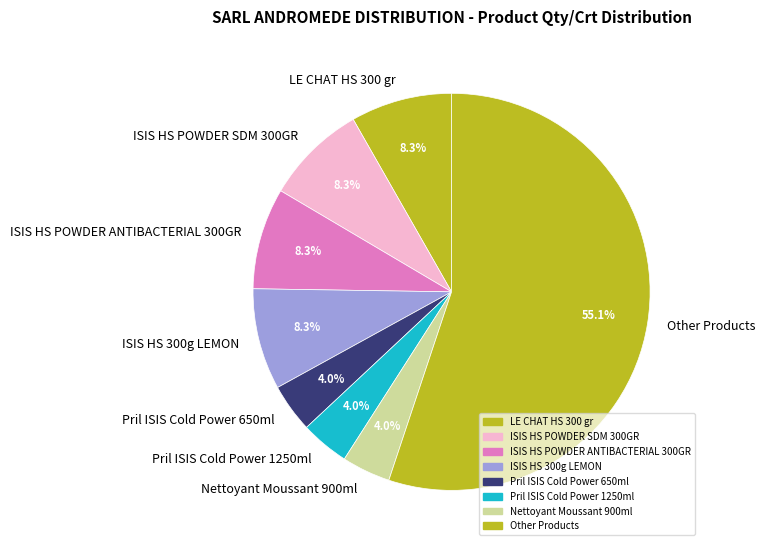

How many segments does this pie chart have?

8